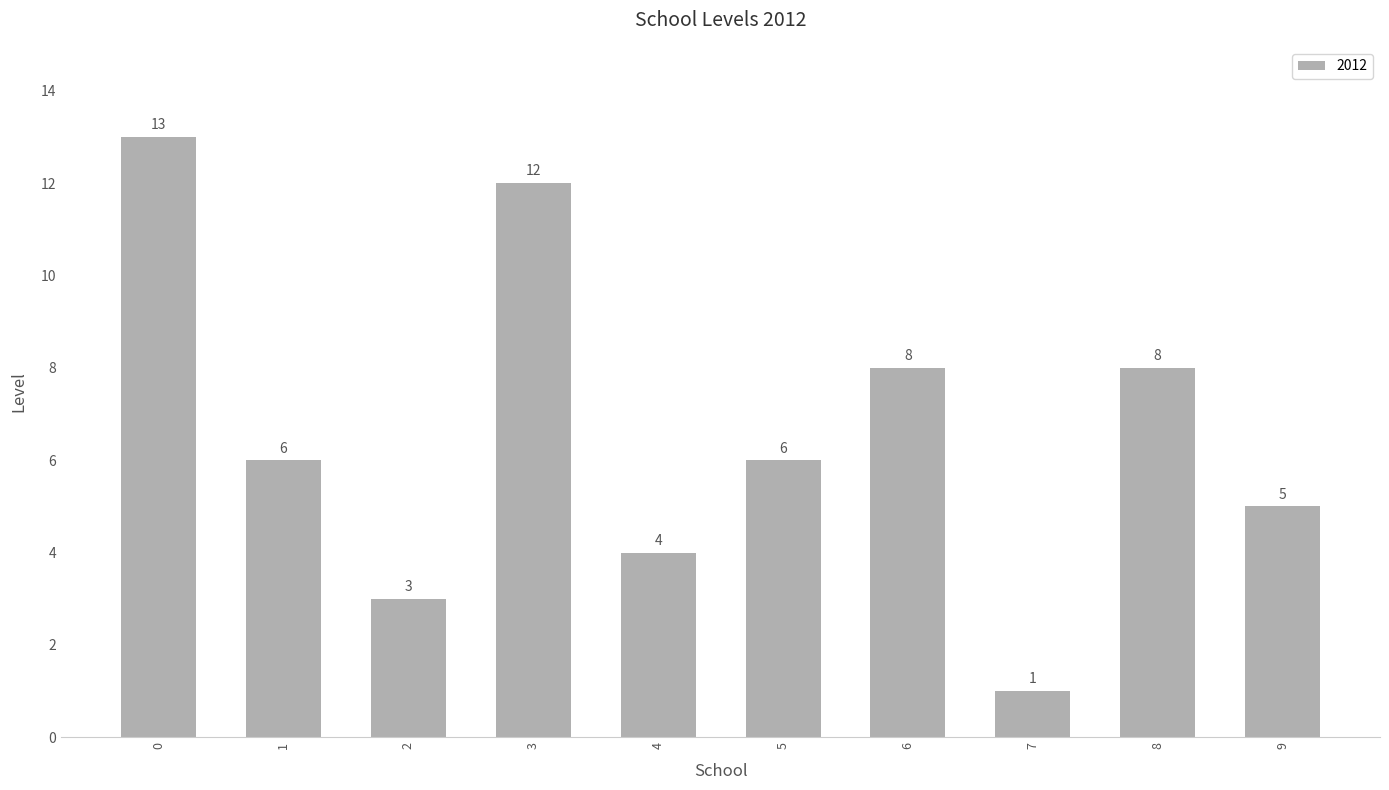

Between 2 and 4, which is larger?

4